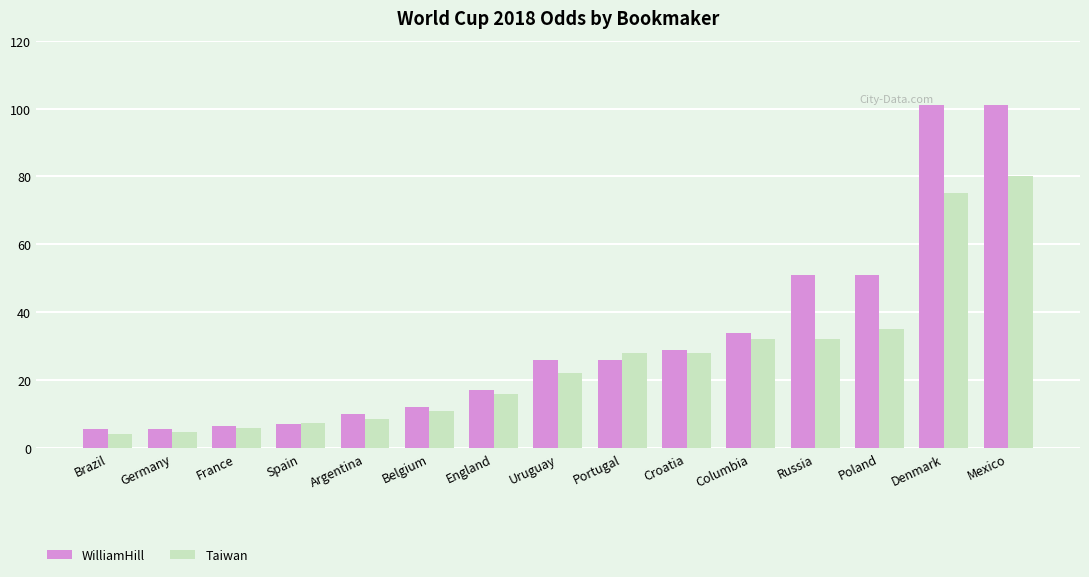

What is the highest value of the Taiwan series?

80.0